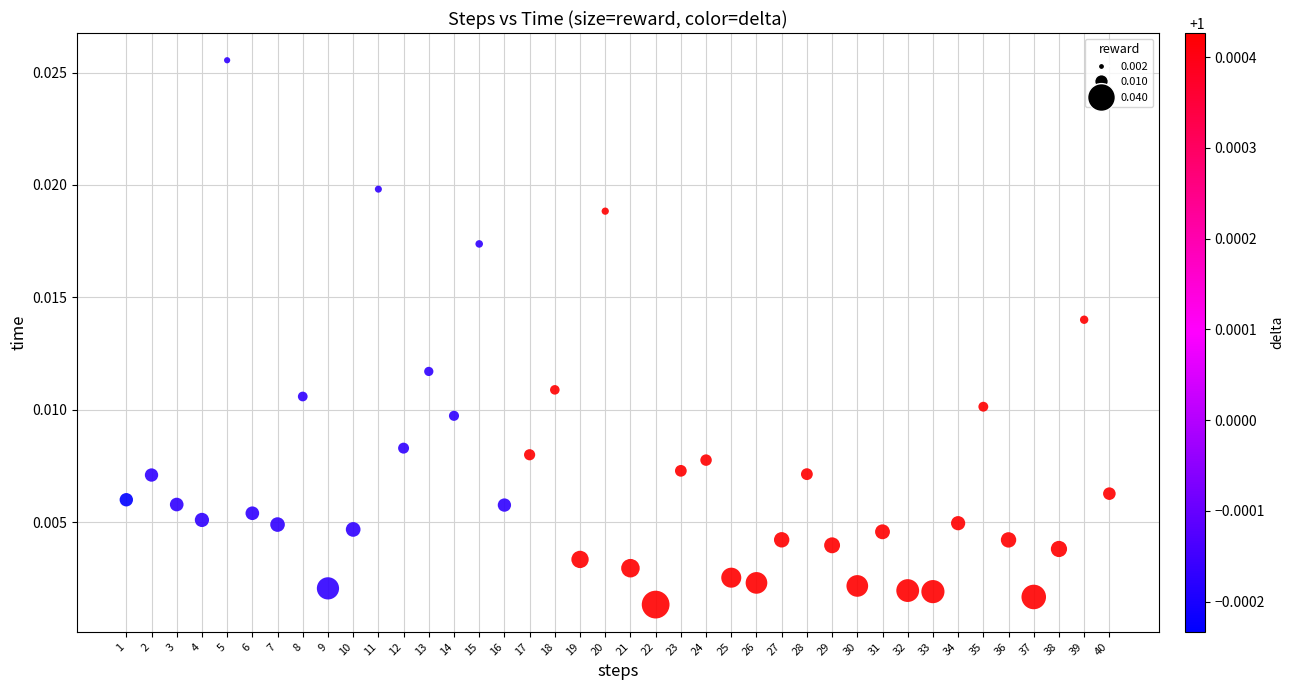

What is the range of X values (max minus min)?

39.0